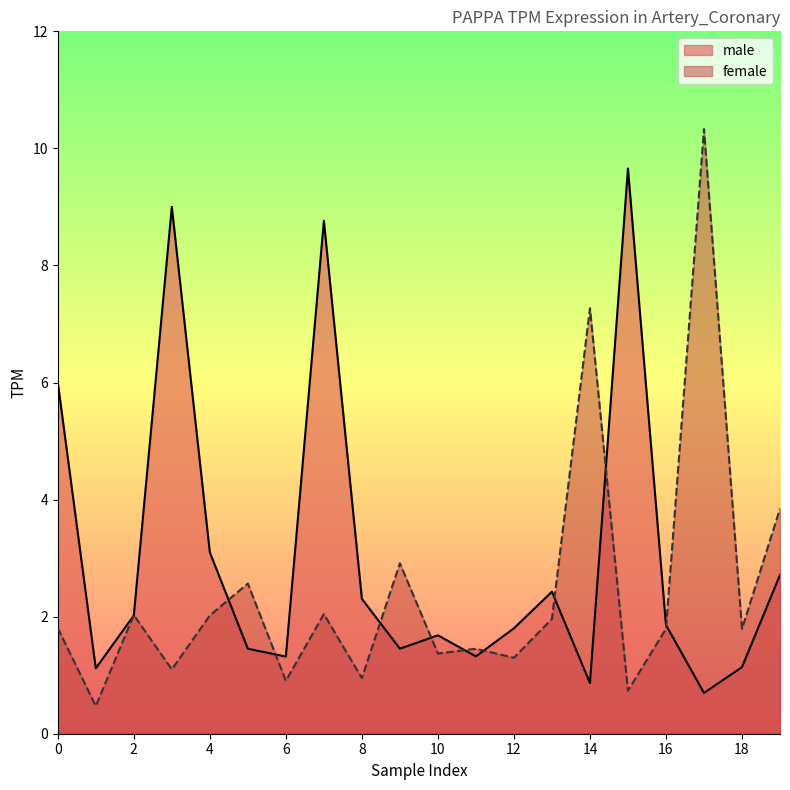

What is the sum of all male values?

60.7